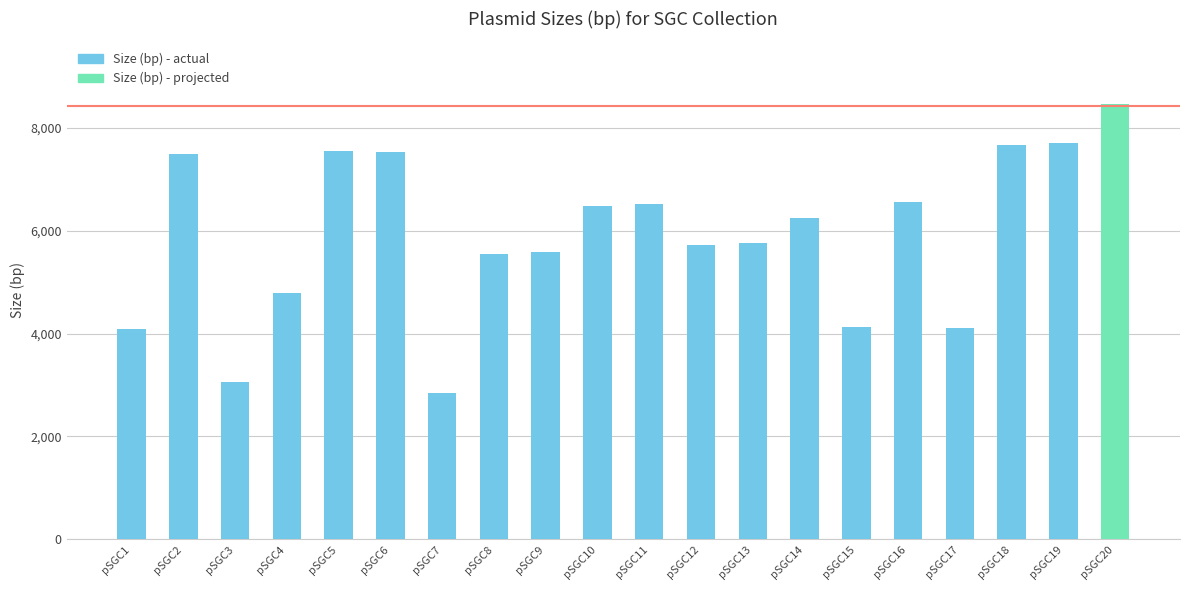

Between pSGC9 and pSGC10, which is larger?

pSGC10